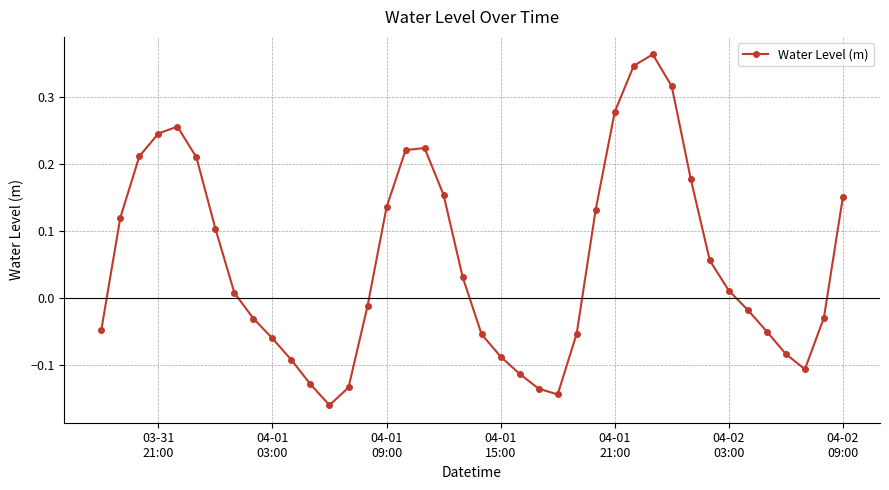

What is the difference between the maximum and minimum values?

0.5